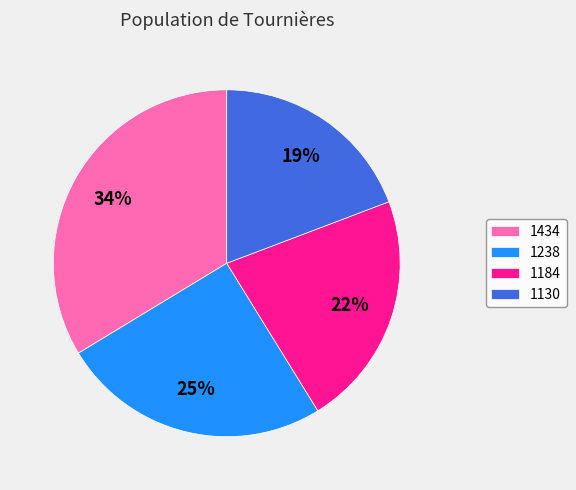

Is it true that 1238 is 12% of the pie?

False